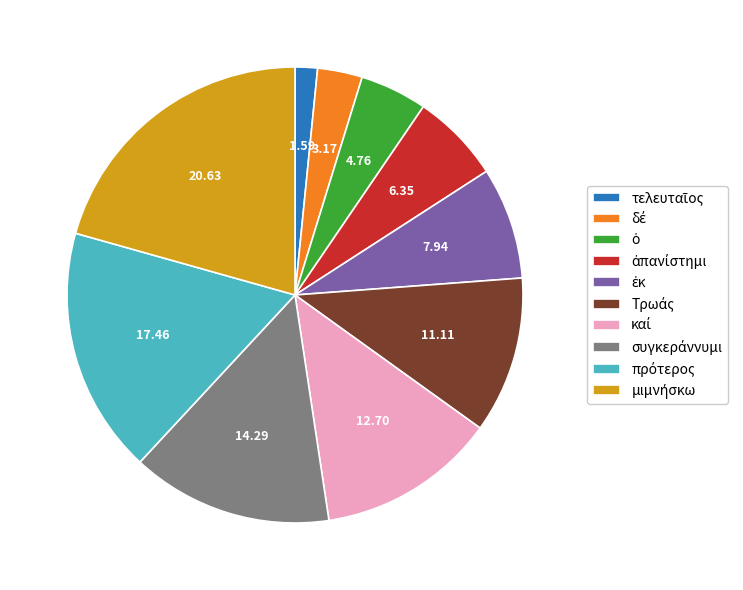

Is there any slice that represents more than half of the pie?

No